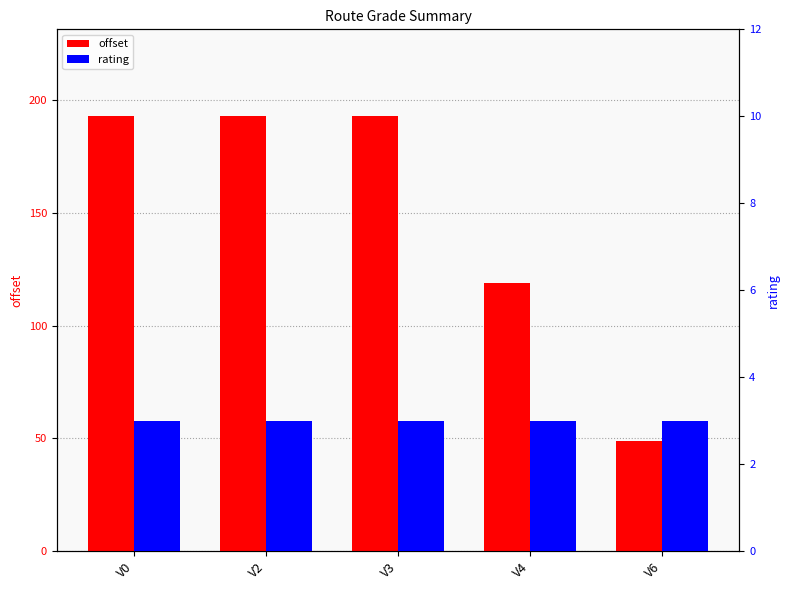

Rank the categories by rating value from highest to lowest.

V0, V2, V3, V4, V6